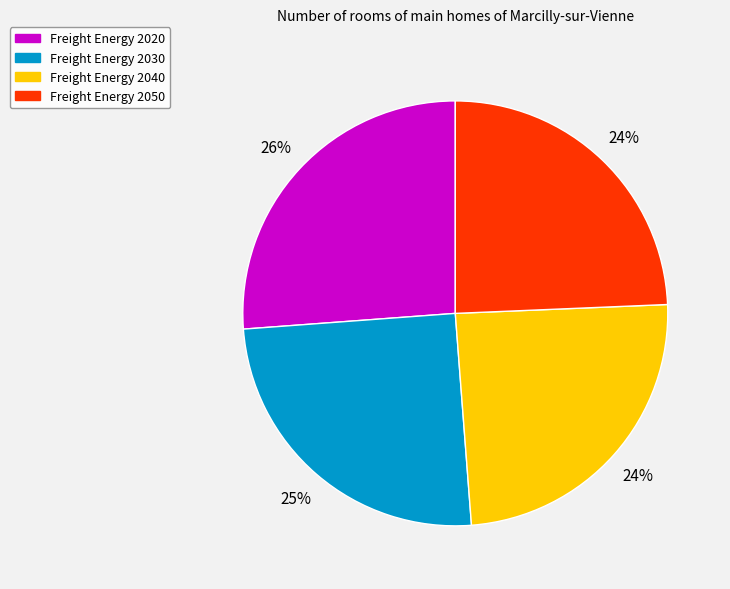

Is there any slice that represents more than half of the pie?

No